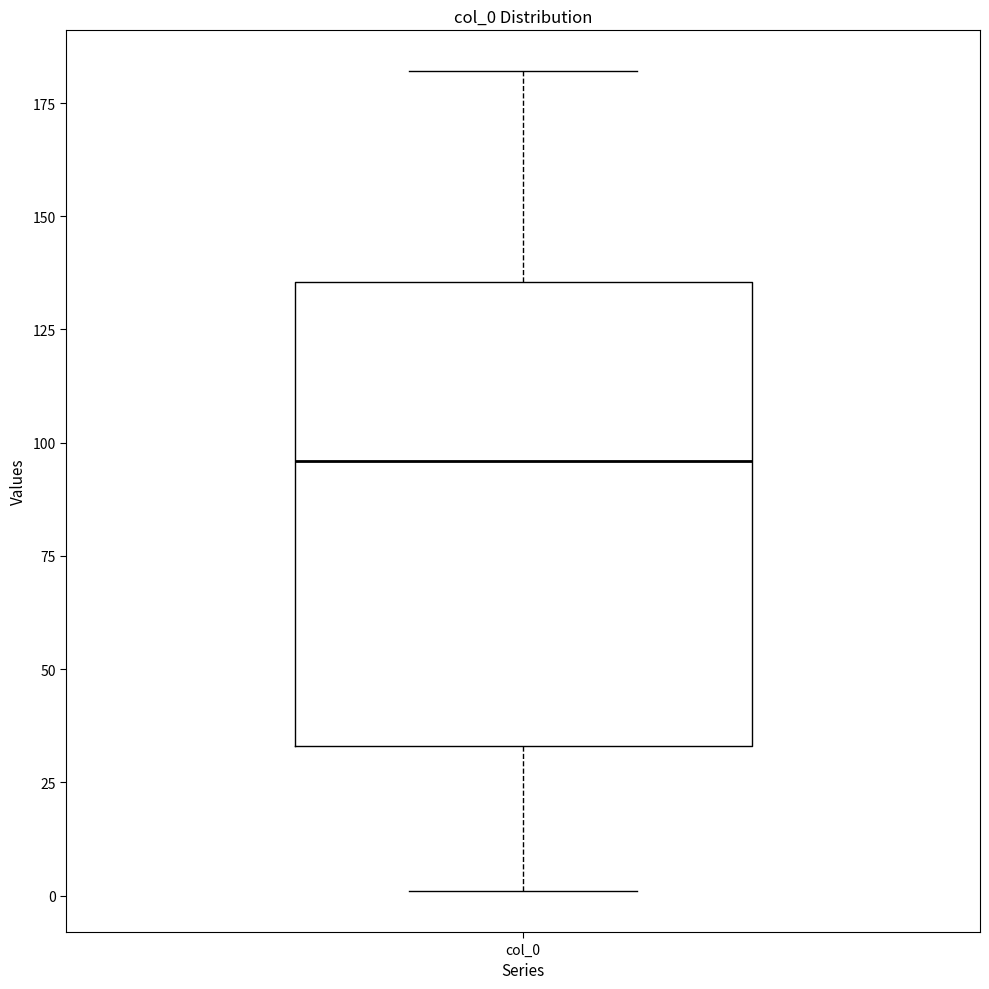

Transcribe this box plot: give where the median line is, the range the box spans, and where the two whiskers end, as read against the y-axis. The values are not printed on the chart, so give them approximately, as read against the axis.

median 95, box 35 to 135, whiskers 0 to 180